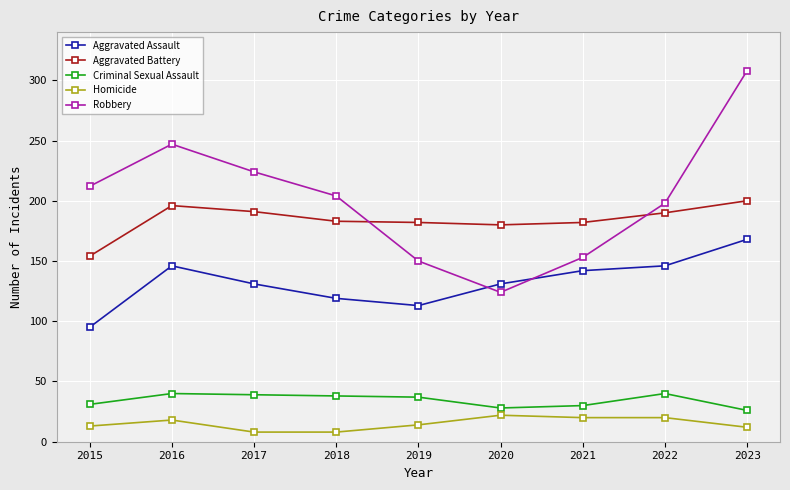

In Robbery, how many points are higher than both neighbors (excluding endpoints)?

1